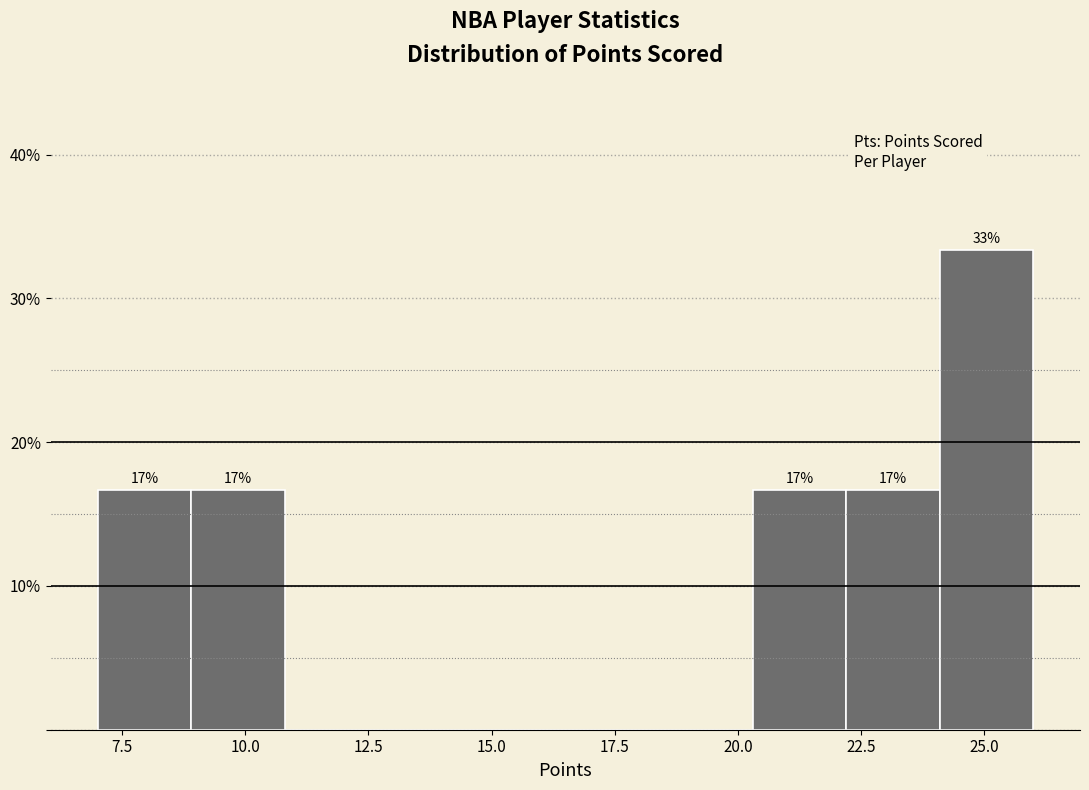

Around what value on the x-axis is the tallest bar? Give the approximate position of its centre, as read against the axis.

25.0